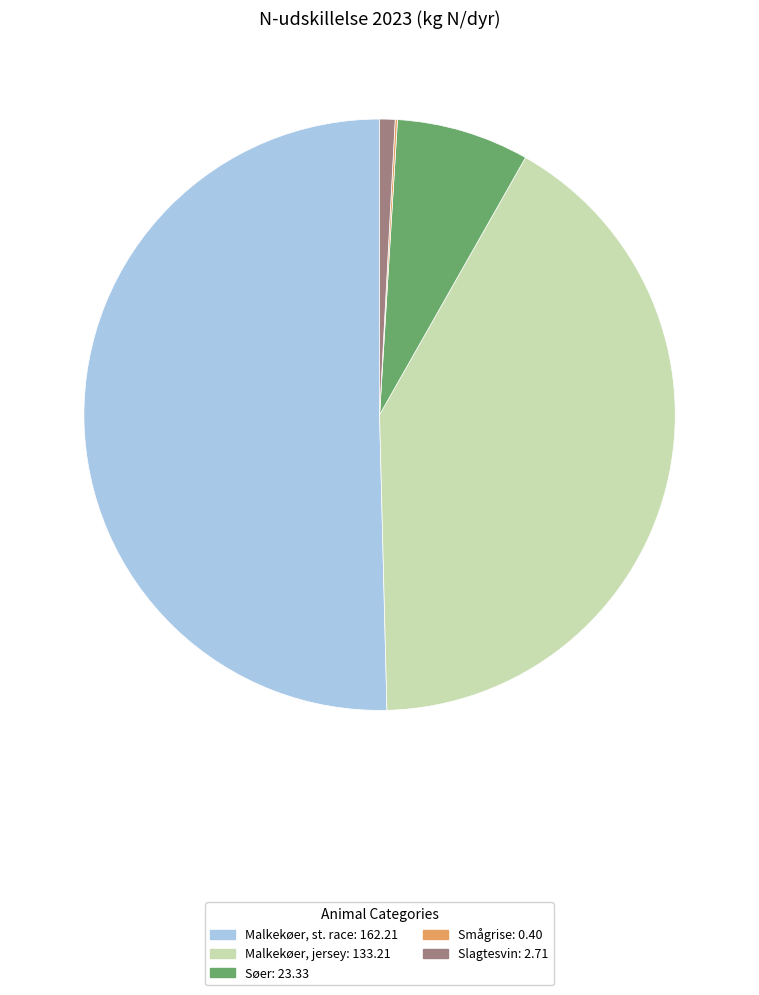

What is the largest slice in the pie chart?

Malkekøer, st. race